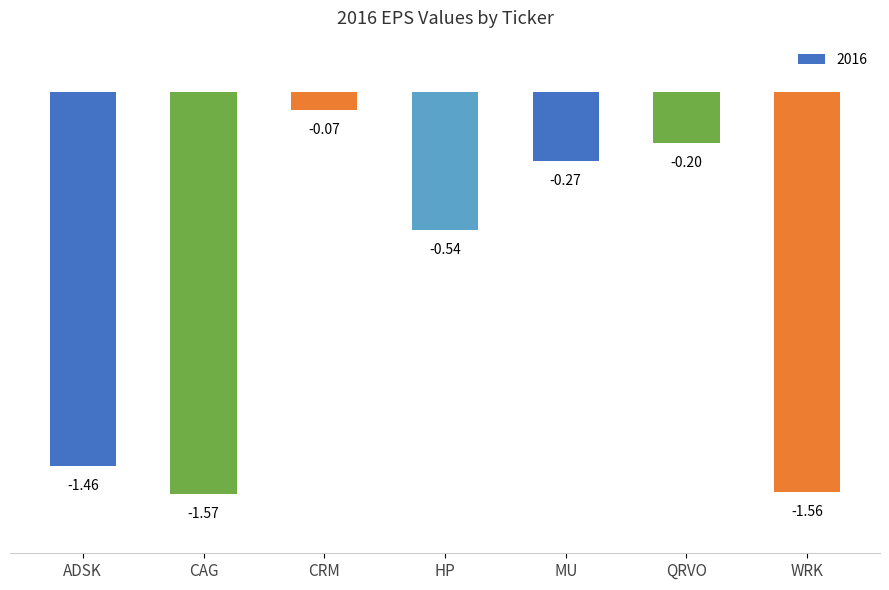

Which has a higher value, HP or ADSK?

HP